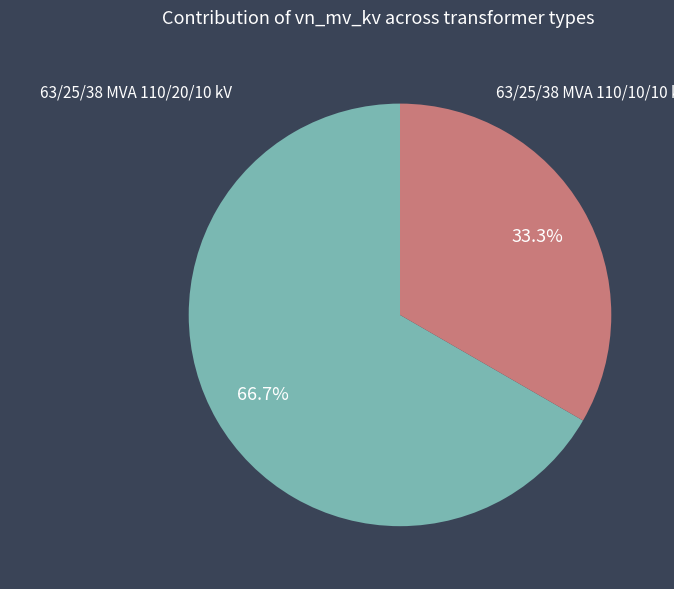

Is there a majority slice in this chart?

Yes